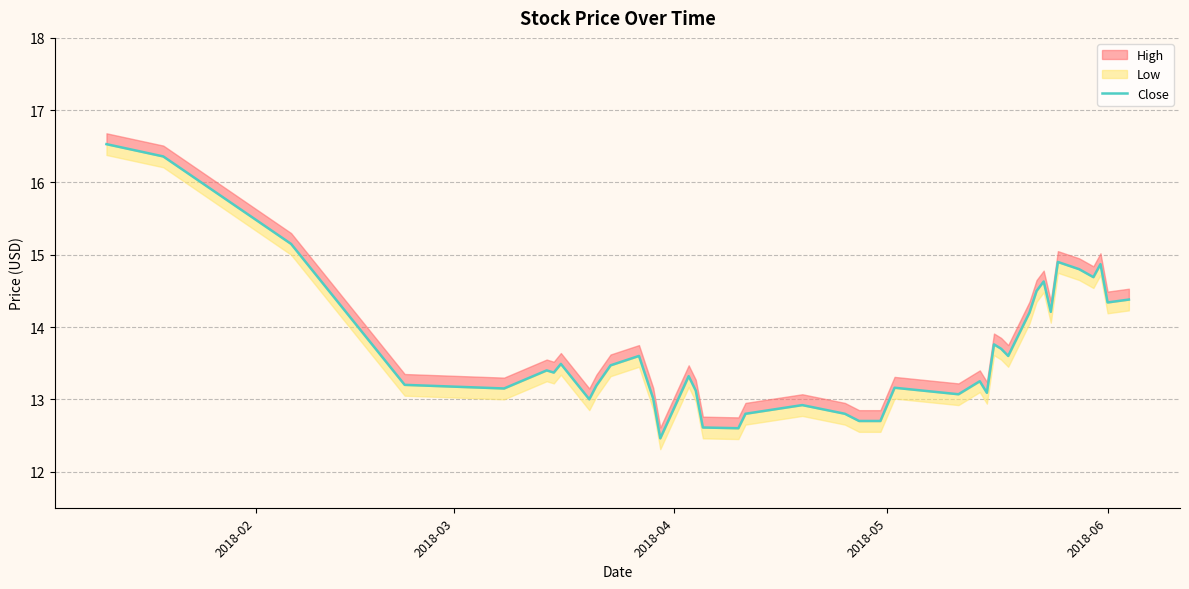

Is it true that the value at 36 is 7.9?

False